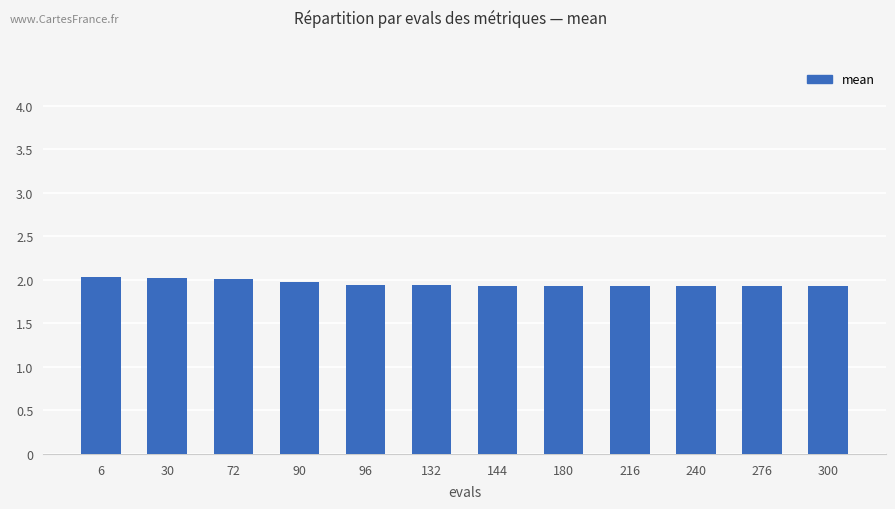

What is the ratio of the value at 144 to the value at 72?

1.0